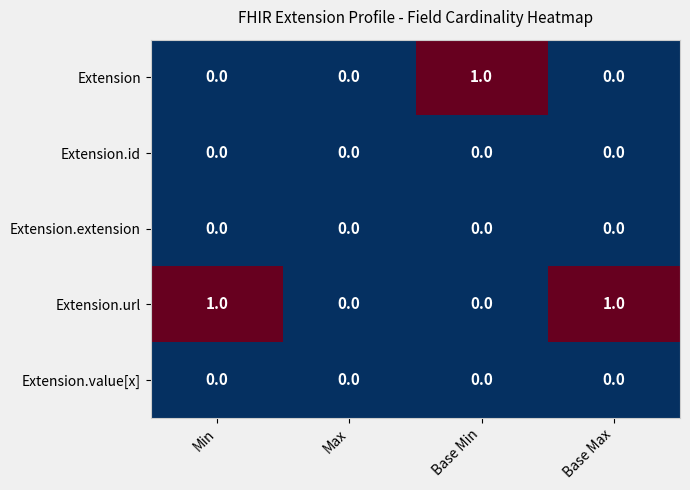

Is it true that Extension.extension equals 0 at Base Max?

True